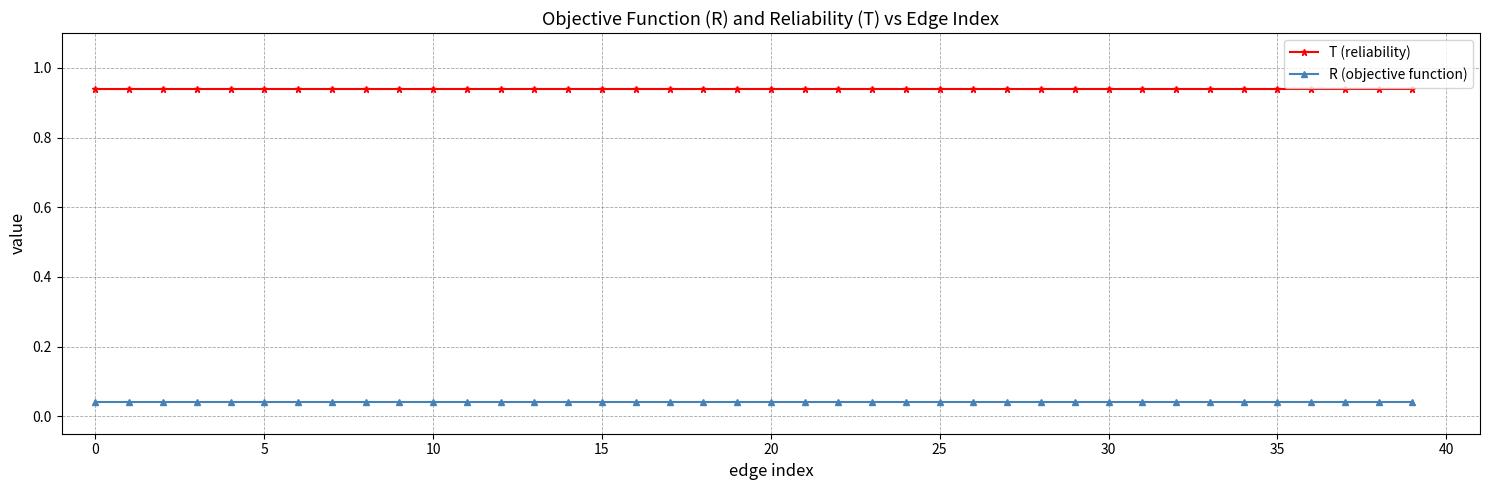

How many data points does each series have?

40